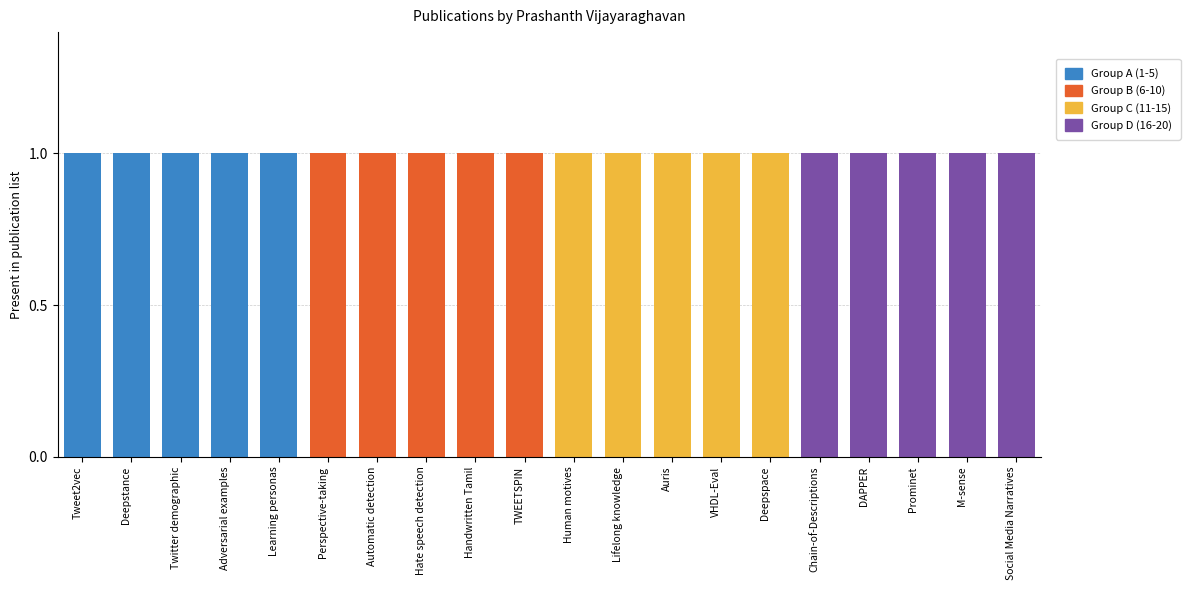

Are the bars grouped side by side (vs. stacked)?

No